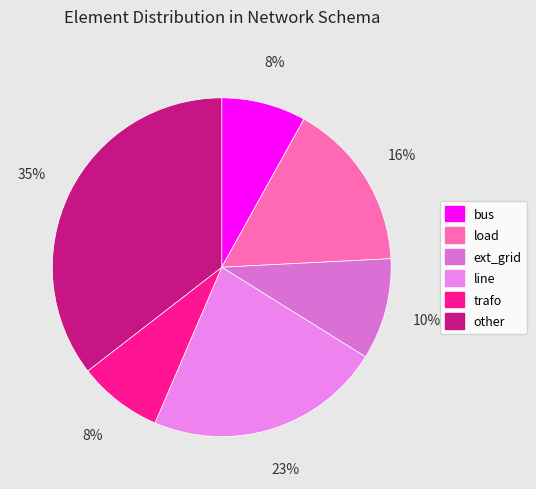

Which slice is the smallest?

bus